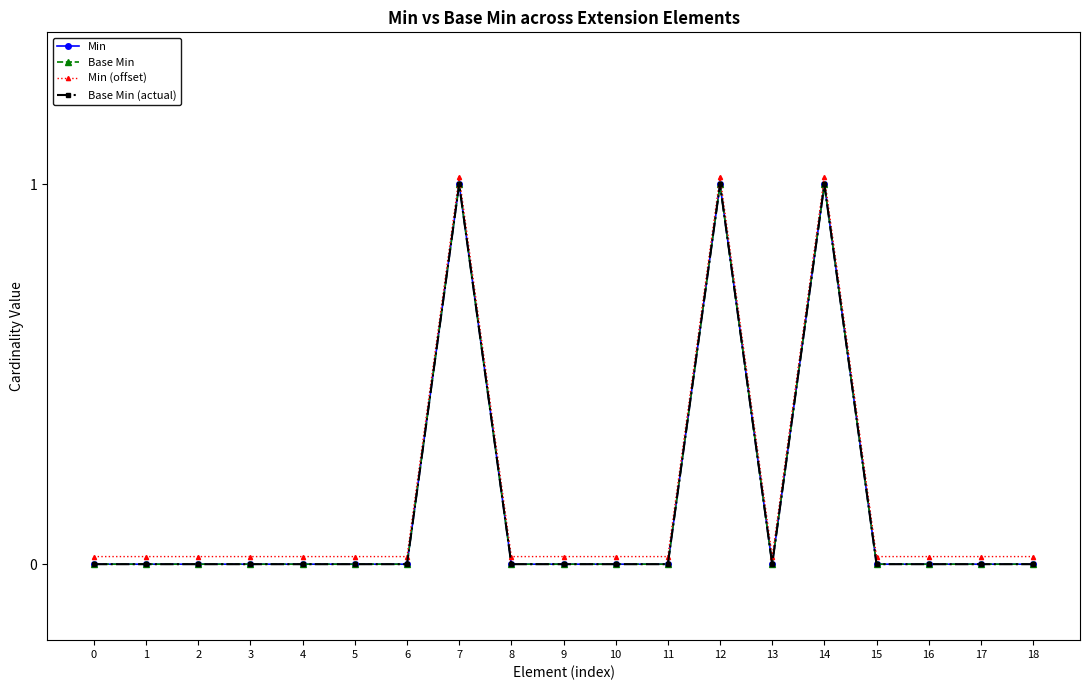

Reading right to left, transcribe all the data shown in this chart.

Min: 0.0	0.0	0.0	0.0	1.0	0.0	1.0	0.0	0.0	0.0	0.0	1.0	0.0	0.0	0.0	0.0	0.0	0.0	0.0
Base Min: 0.0	0.0	0.0	0.0	1.0	0.0	1.0	0.0	0.0	0.0	0.0	1.0	0.0	0.0	0.0	0.0	0.0	0.0	0.0
Min (offset): 0.0	0.0	0.0	0.0	1.0	0.0	1.0	0.0	0.0	0.0	0.0	1.0	0.0	0.0	0.0	0.0	0.0	0.0	0.0
Base Min (actual): 0.0	0.0	0.0	0.0	1.0	0.0	1.0	0.0	0.0	0.0	0.0	1.0	0.0	0.0	0.0	0.0	0.0	0.0	0.0